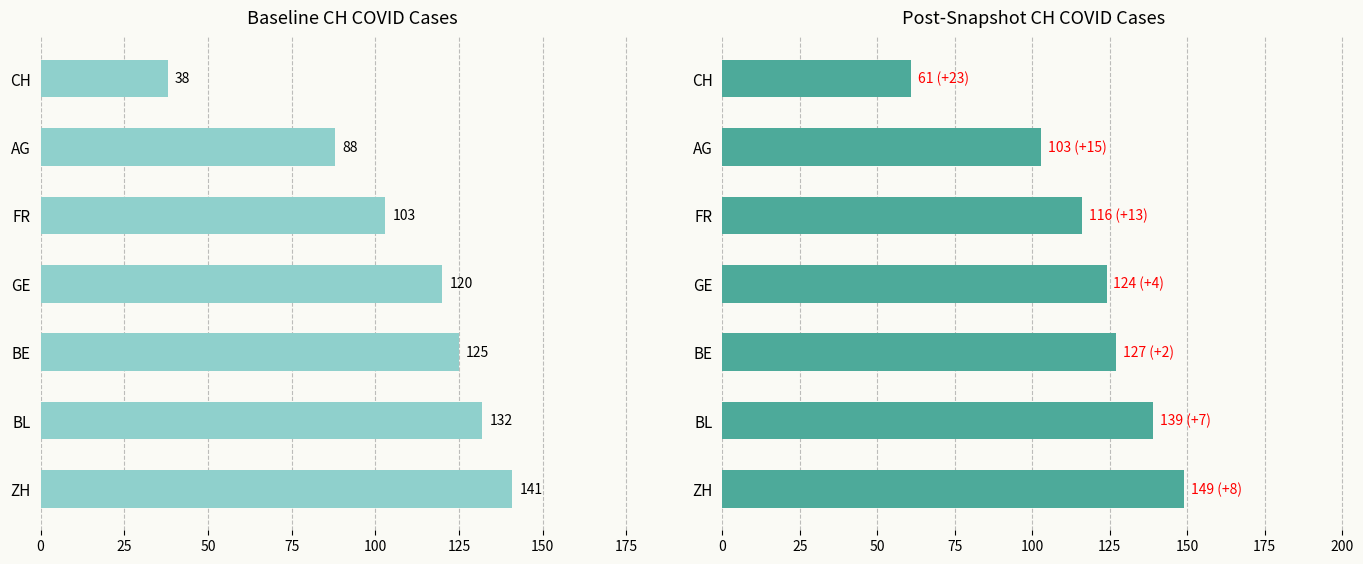

List the series in order of their peak value, highest first.

Post-Snapshot, Baseline